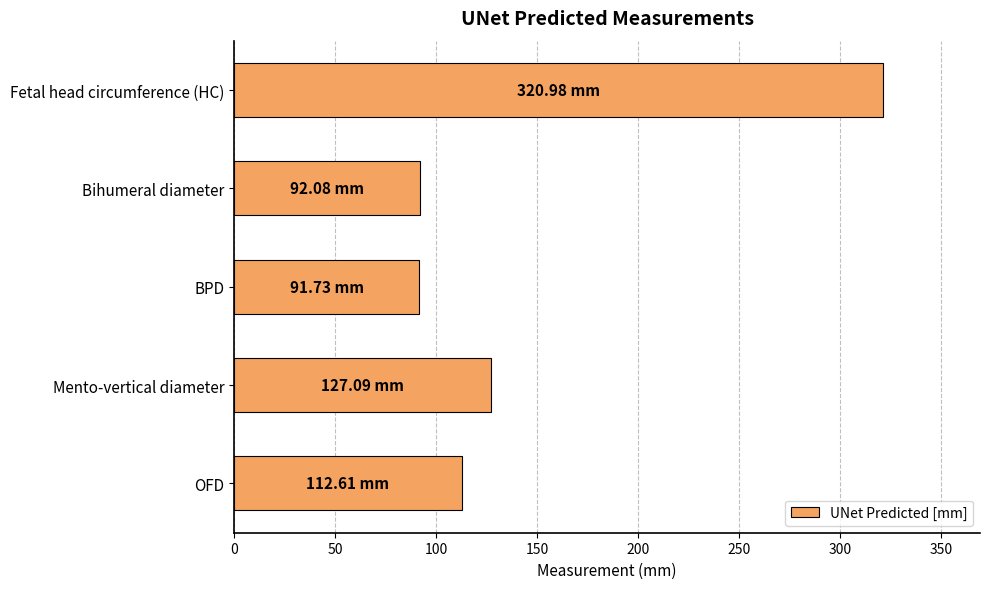

How many bars are there in total?

5